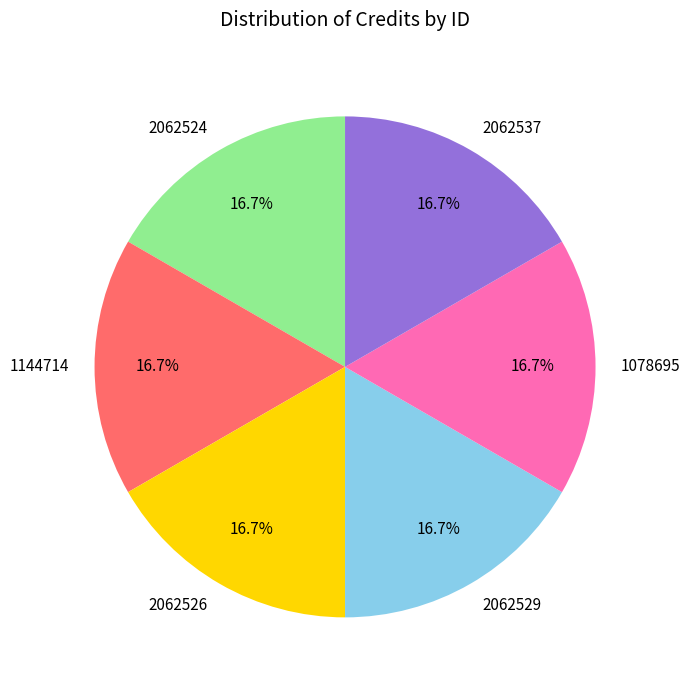

Approximately how many times larger is the value at 2062529 compared to 2062526?

1.0